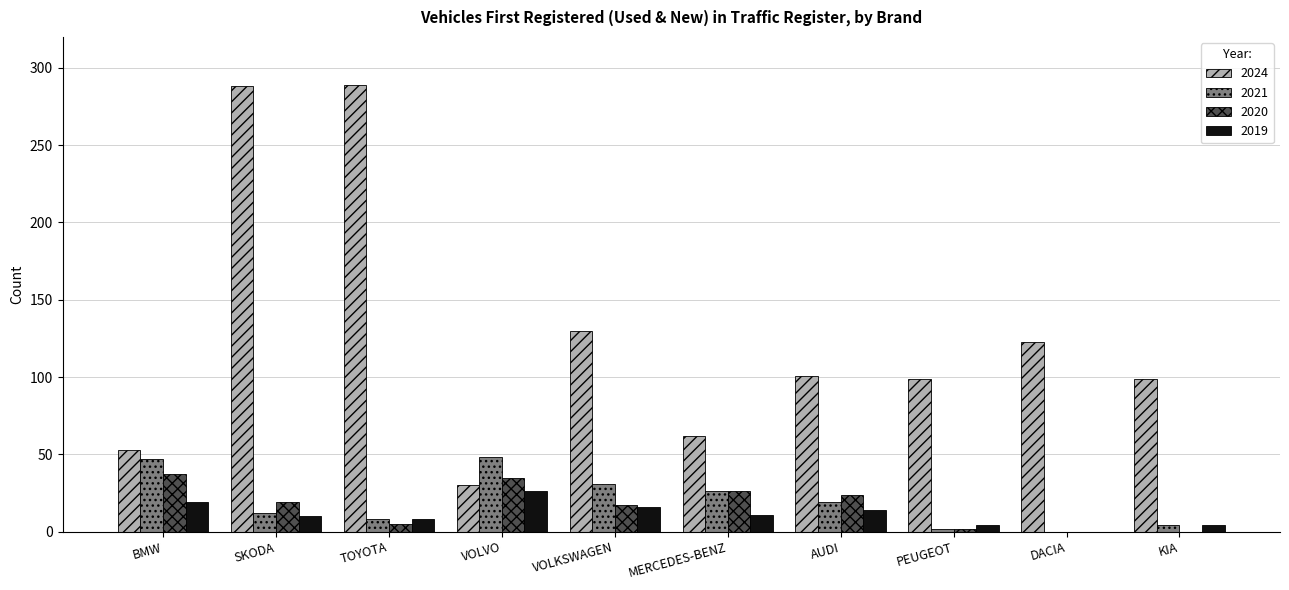

What are all the series names shown in the legend?

2024, 2021, 2020, 2019